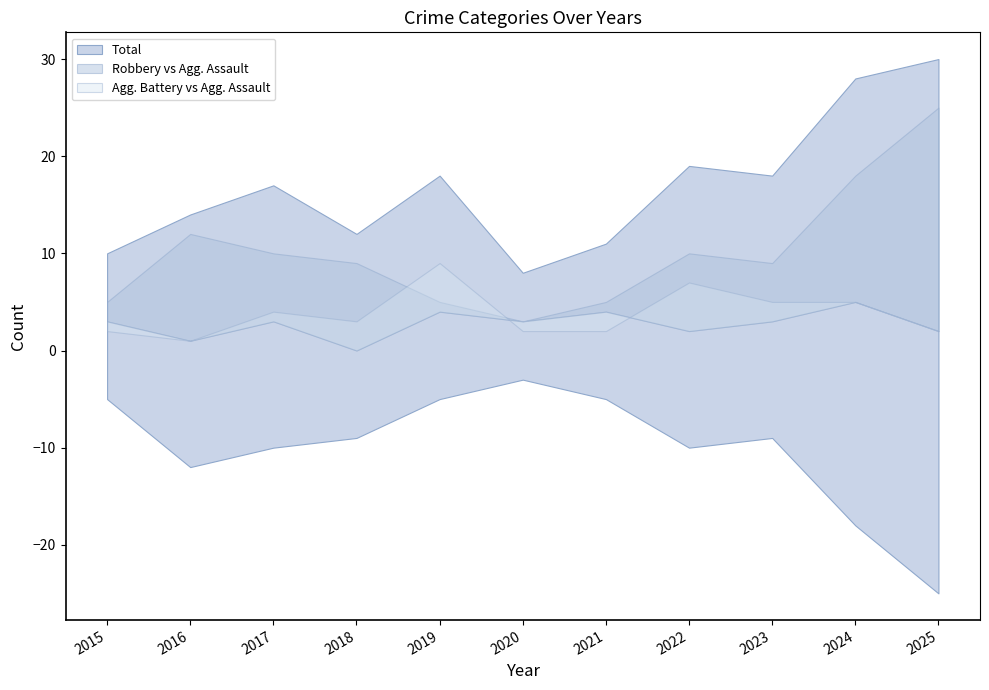

What is the sum of the Robbery values at 2015 and 2021?

10